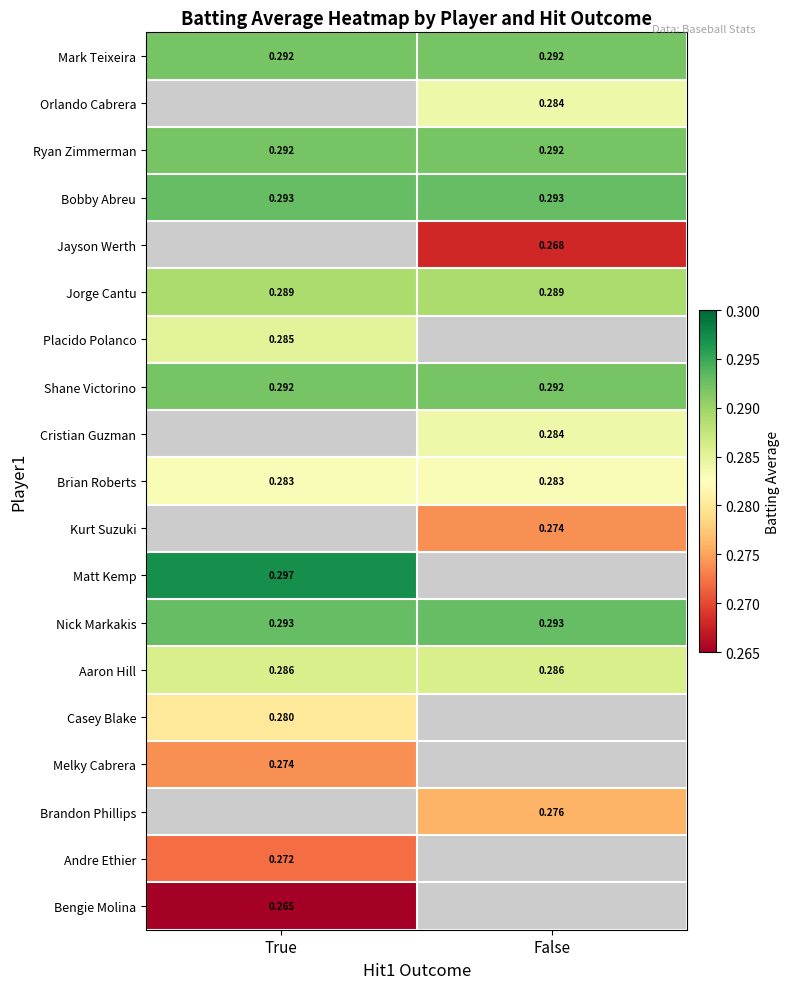

Is the value of Mark Teixeira at False greater than the value of Brian Roberts at True?

Yes